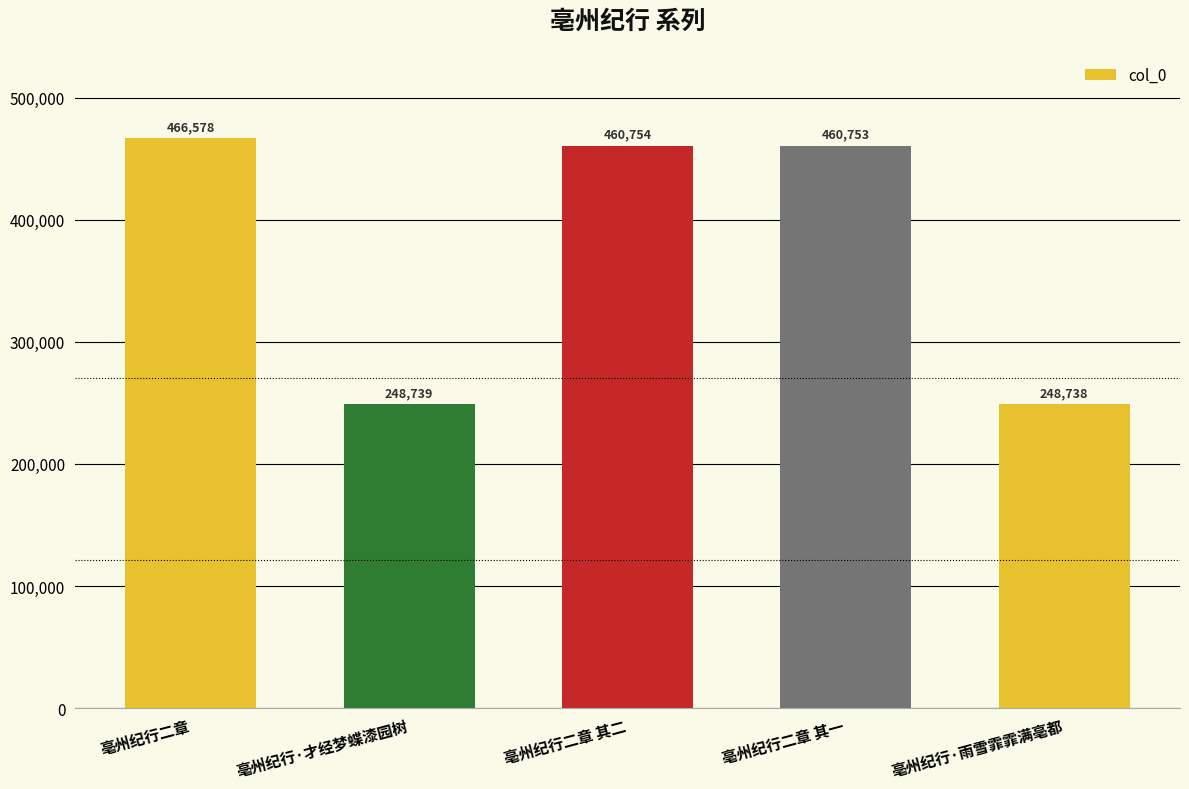

What position from the right is 亳州纪行二章 其二?

3